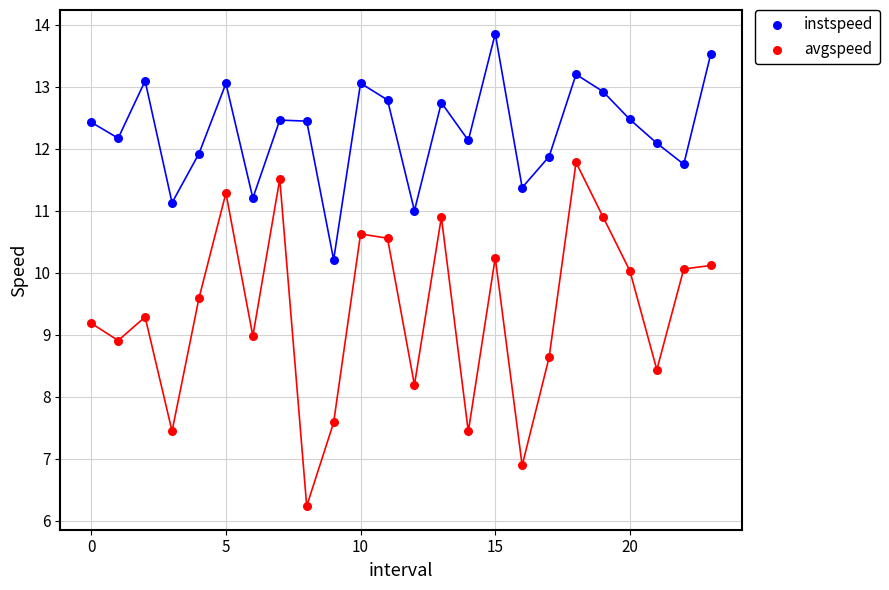

Across all data points, what is the range of Y values (max minus min)?

7.6